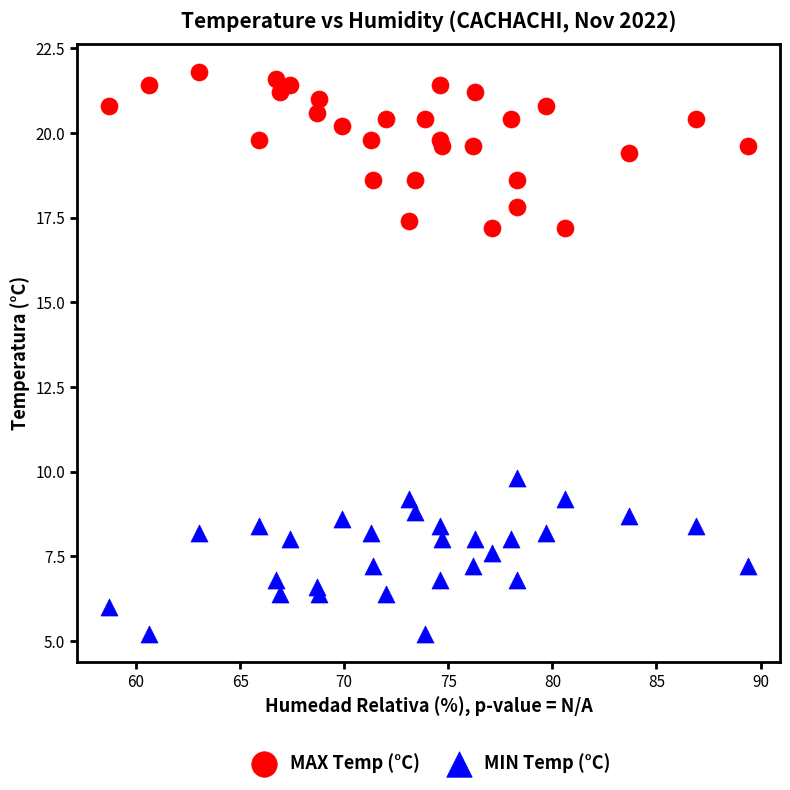

What is the X range (max minus min) for the scatter plot?

30.7